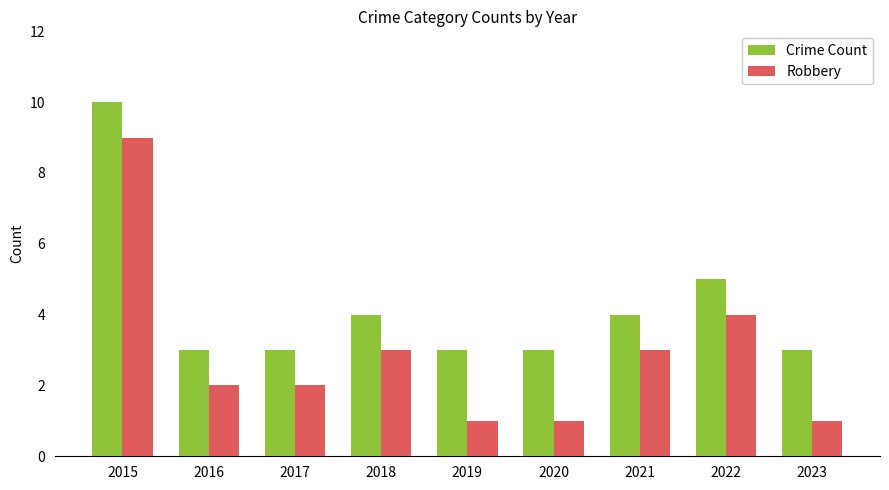

True or false: Robbery has a value of 3 at 2018.

True